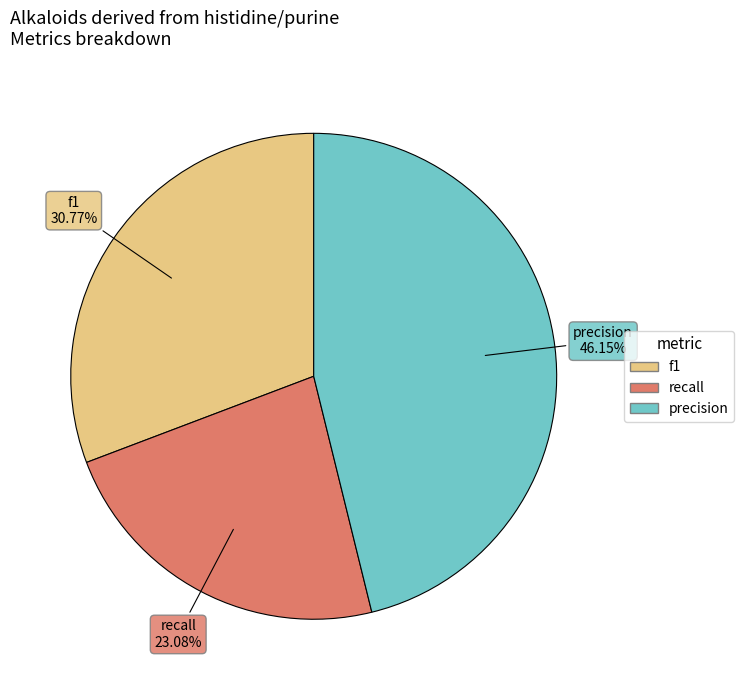

To the nearest percent, what is the difference between the largest and smallest slice percentages?

23%